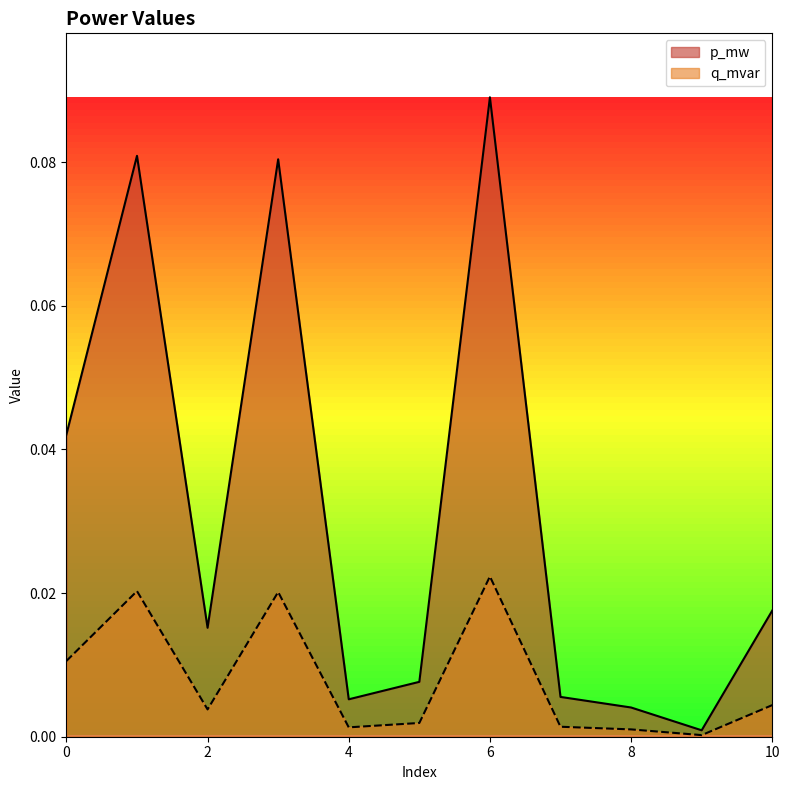

Between 0 and 9, which series saw the biggest shift?

p_mw